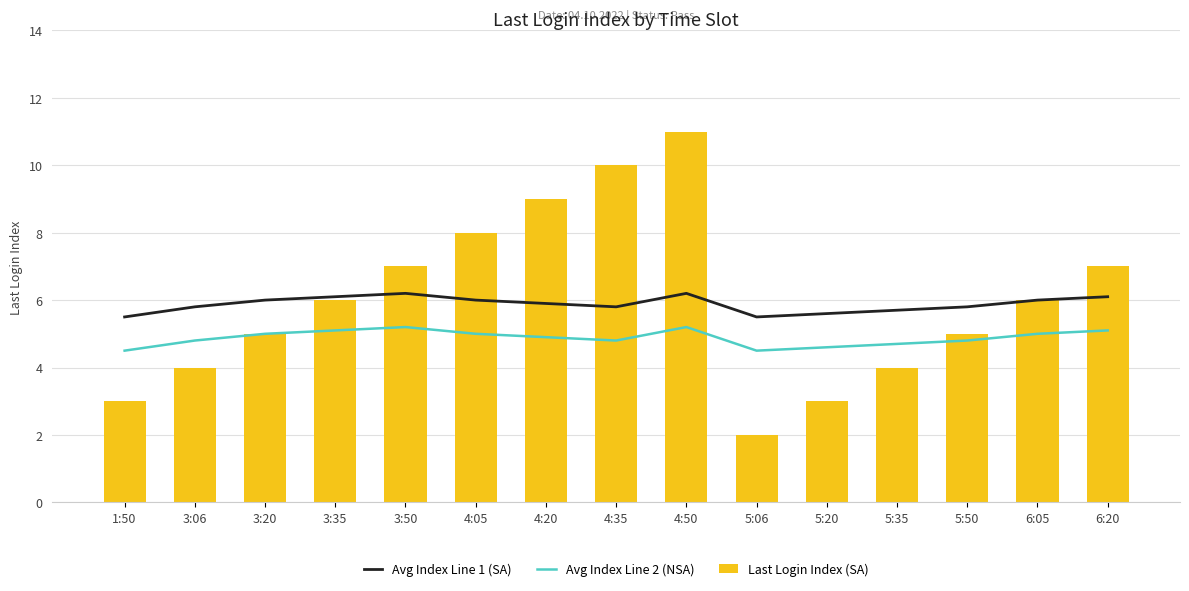

The Last Login Index (SA) series shows 4 at 4:50. True or false?

False